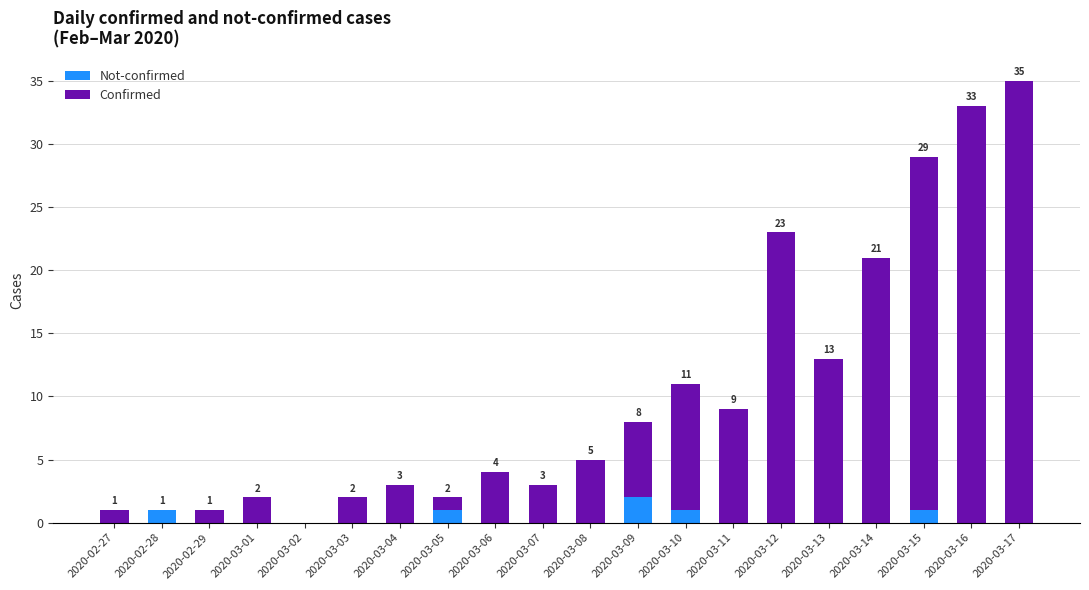

What is the sum of all Not-confirmed values?

6